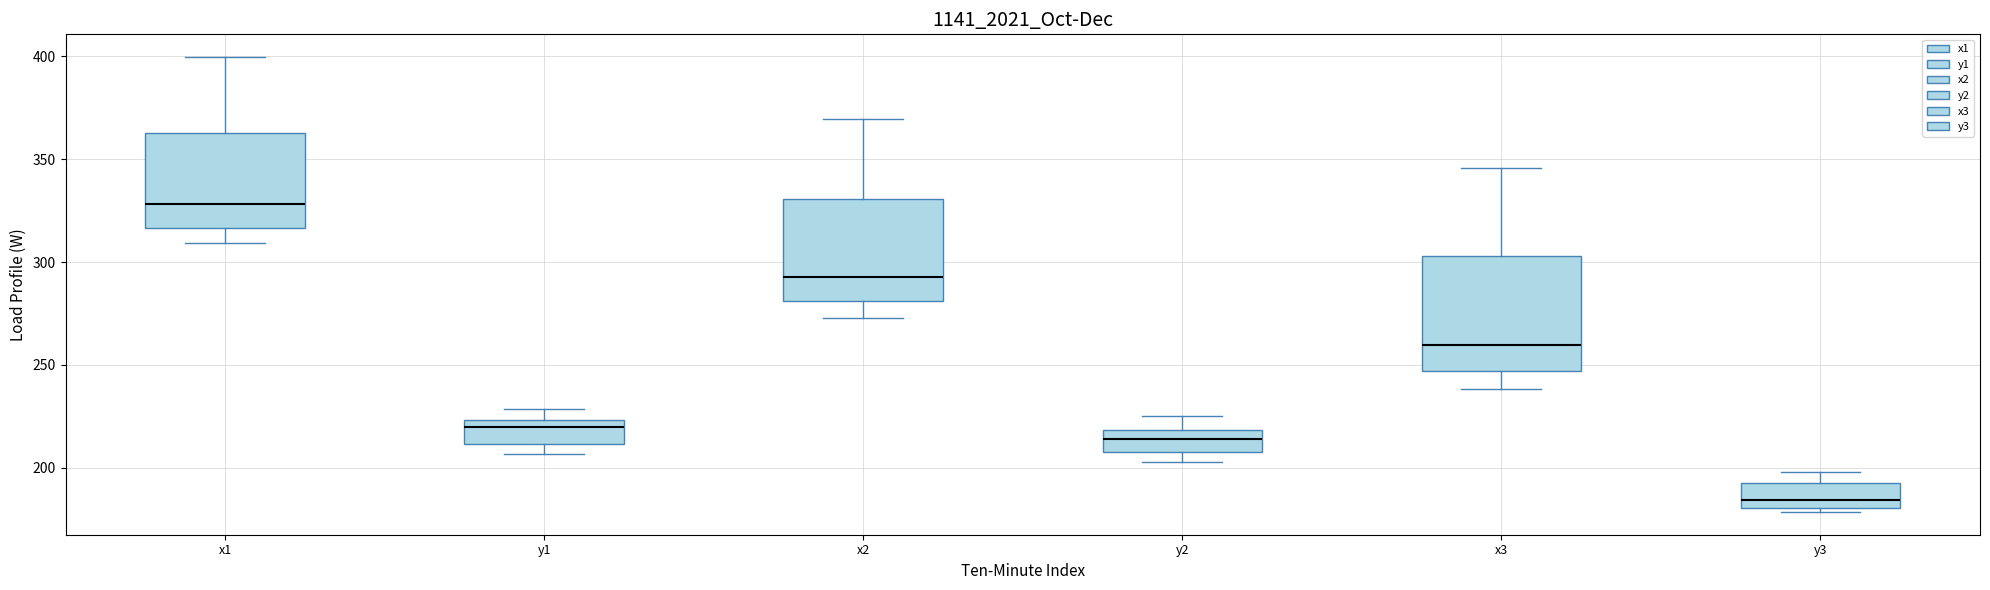

Reading left to right, transcribe this box plot: for each box, give where its median line is, the range the box spans, and where its two whiskers end, as read against the y-axis. The values are not printed on the chart, so give them approximately, as read against the axis.

x1: median 330, box 315 to 365, whiskers 310 to 400
y1: median 220, box 210 to 225, whiskers 205 to 230
x2: median 295, box 280 to 330, whiskers 275 to 370
y2: median 215, box 210 to 220, whiskers 205 to 225
x3: median 260, box 245 to 305, whiskers 240 to 345
y3: median 185, box 180 to 190, whiskers 180 (just below the box's lower edge) to 200